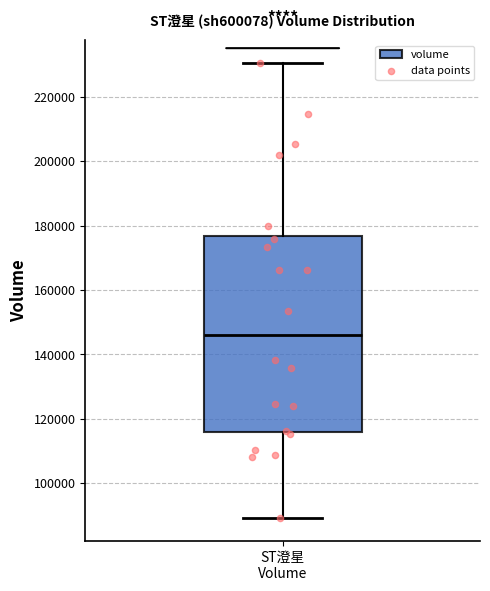

Transcribe this box plot: give where the median line is, the range the box spans, and where the two whiskers end, as read against the y-axis. The values are not printed on the chart, so give them approximately, as read against the axis.

median 146000, box 116000 to 176000, whiskers 90000 to 230000